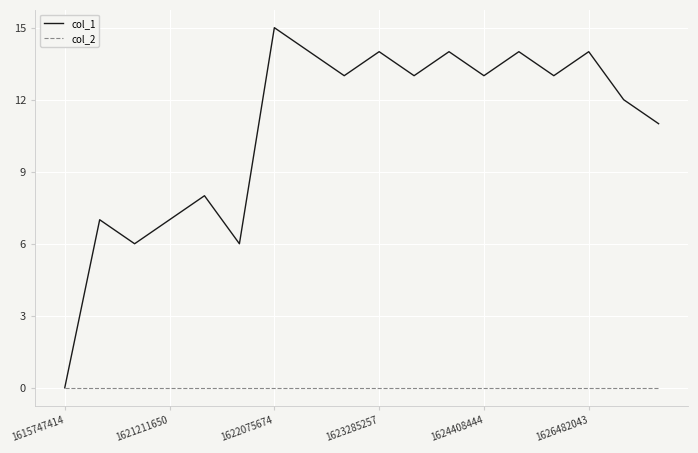

Is this an area chart (filled region under the line)?

No